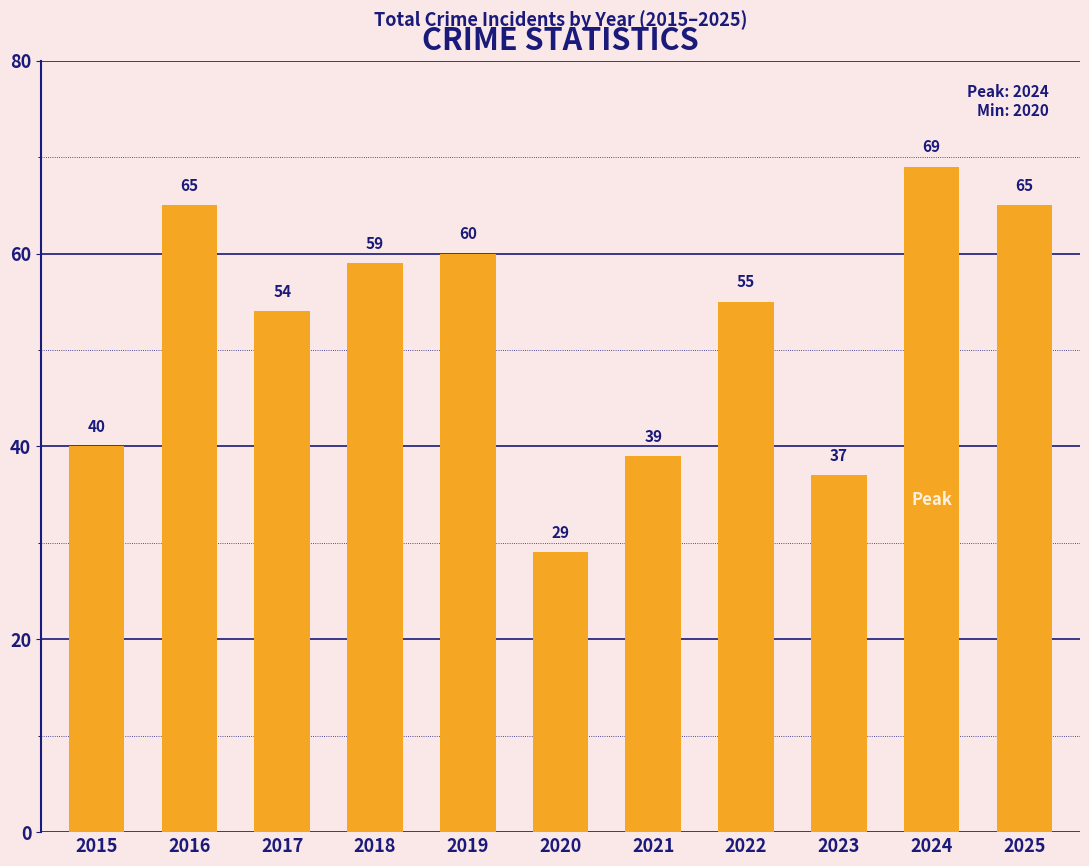

What is the greatest value displayed?

69